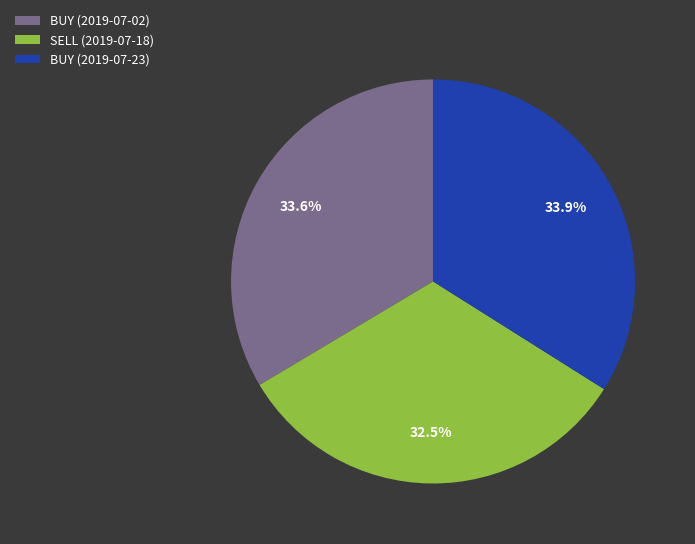

To the nearest percent, what portion does BUY (2019-07-23) represent?

34%